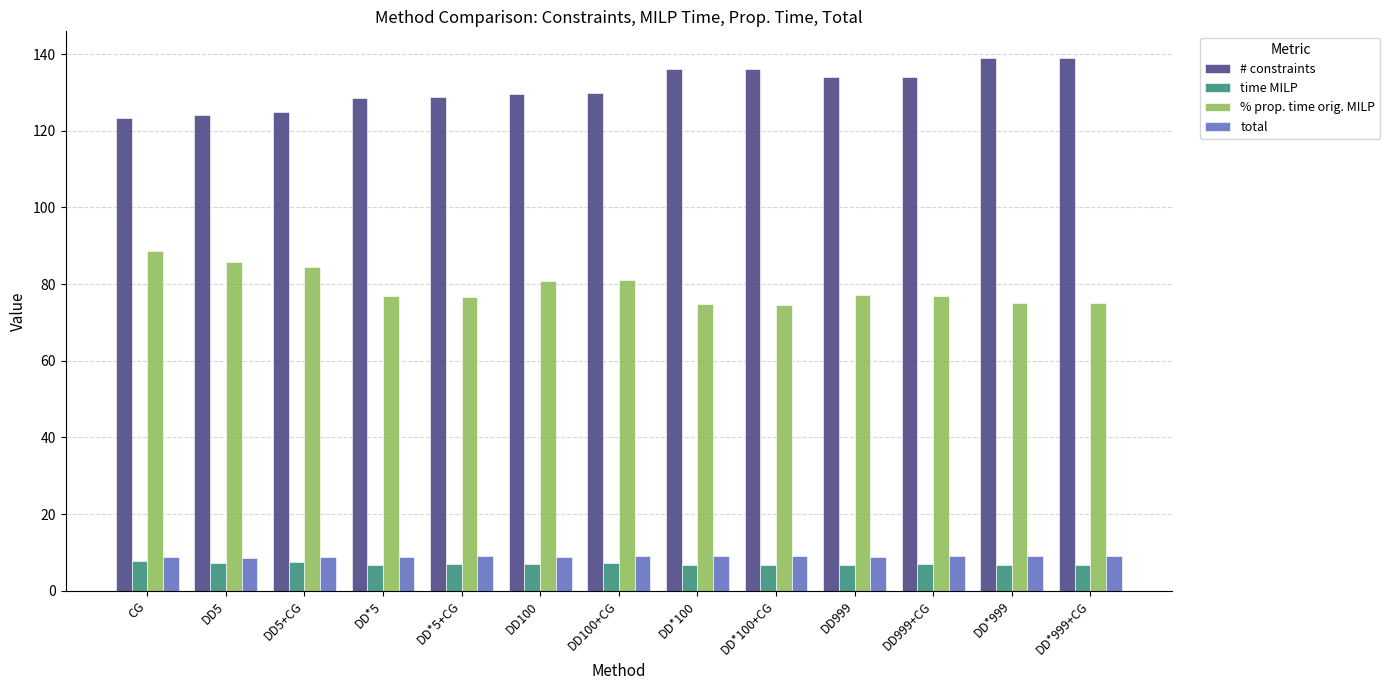

What is the difference between the maximum and minimum values in the time MILP series?

1.1